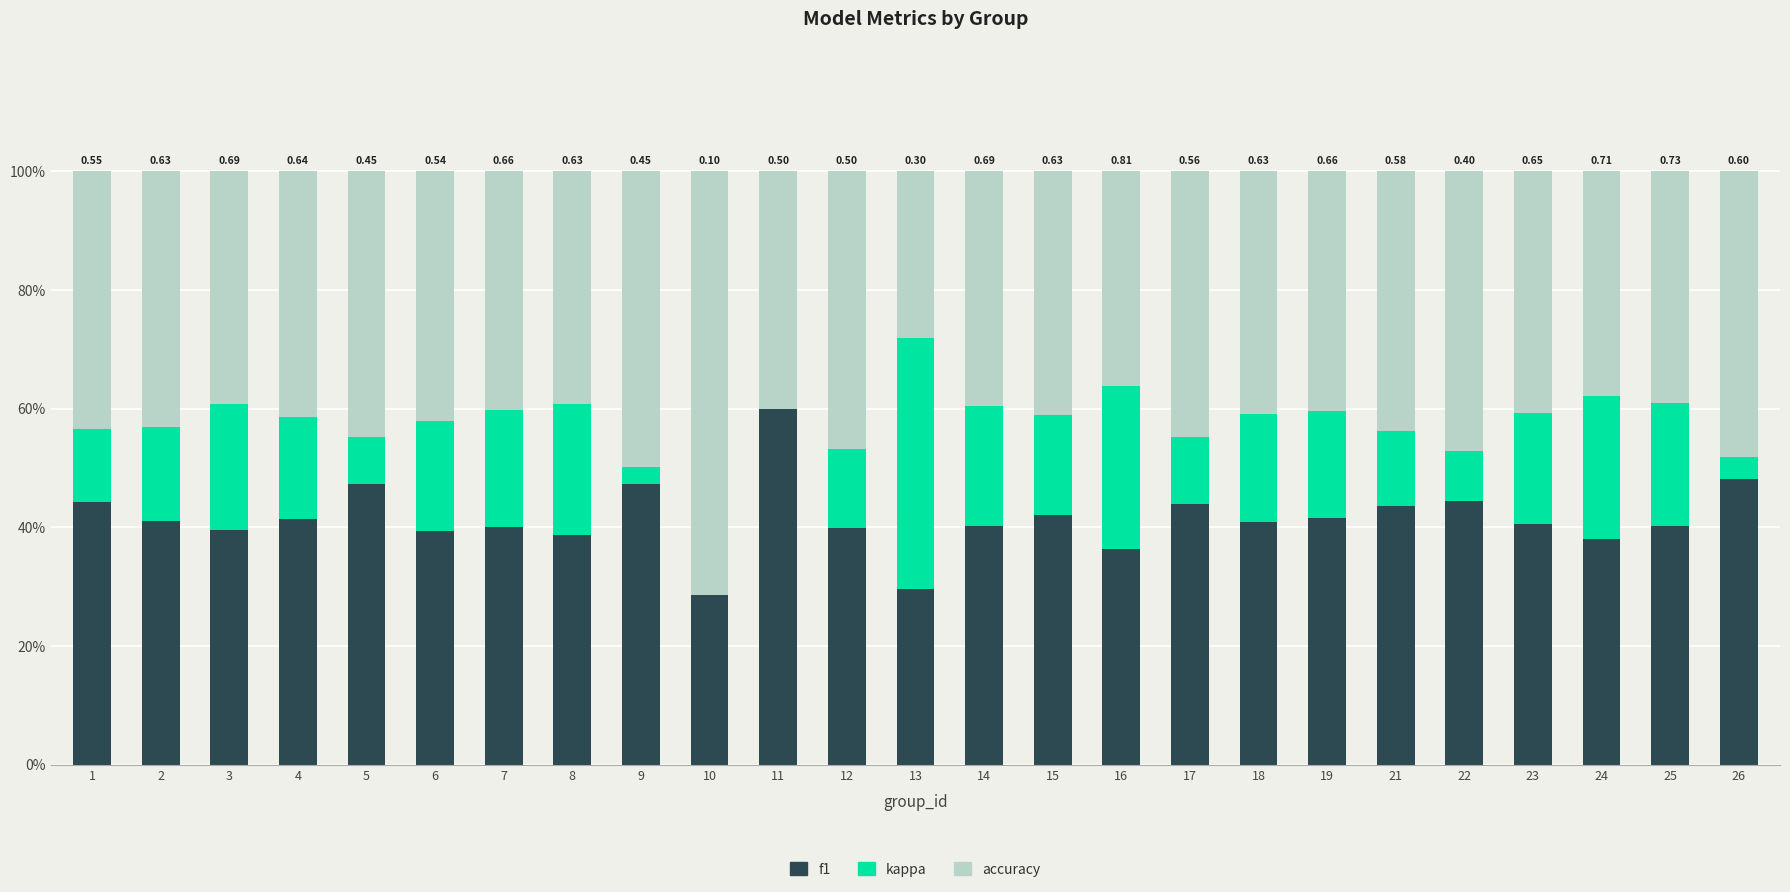

How many categories are shown in the chart?

25